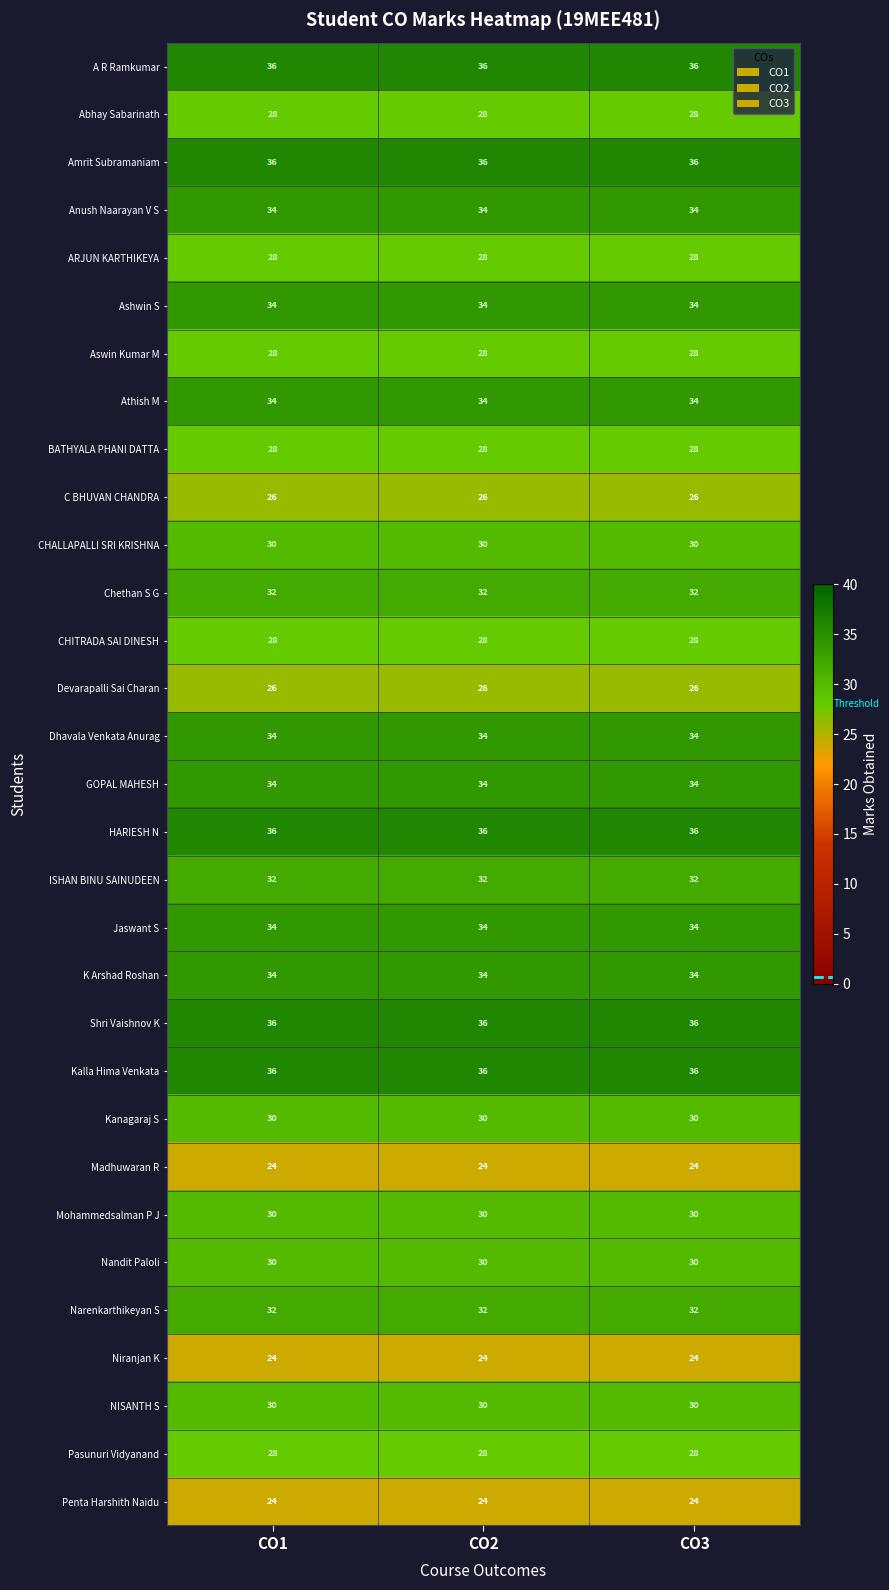

True or false: Abhay Sabarinath has a value of 28 at CO3.

True